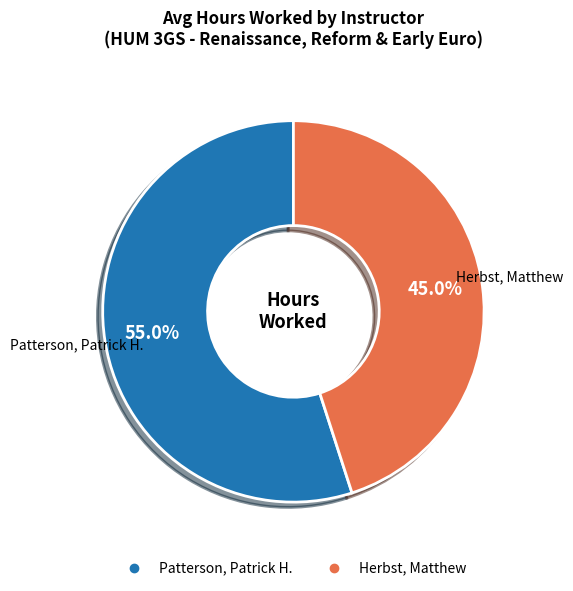

Count the number of slices in the pie.

2